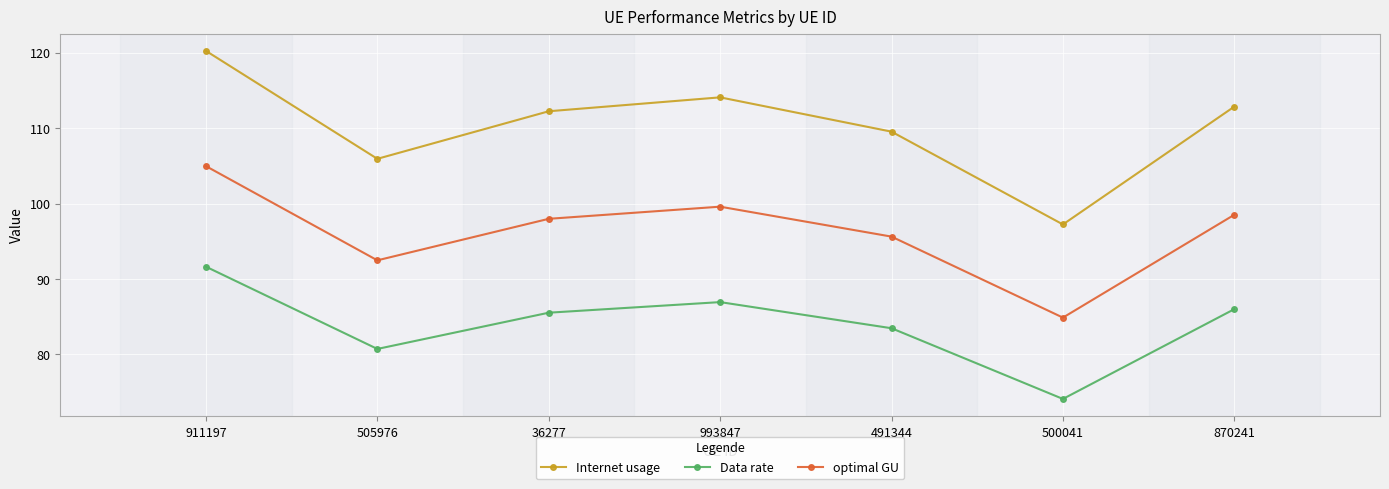

What position from the right is 505976?

6